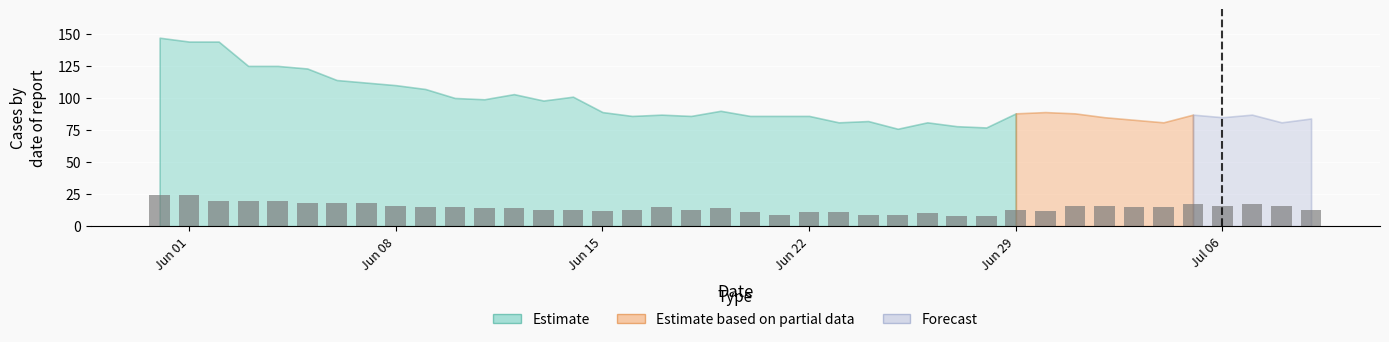

The FR series shows 2 at 12. True or false?

False